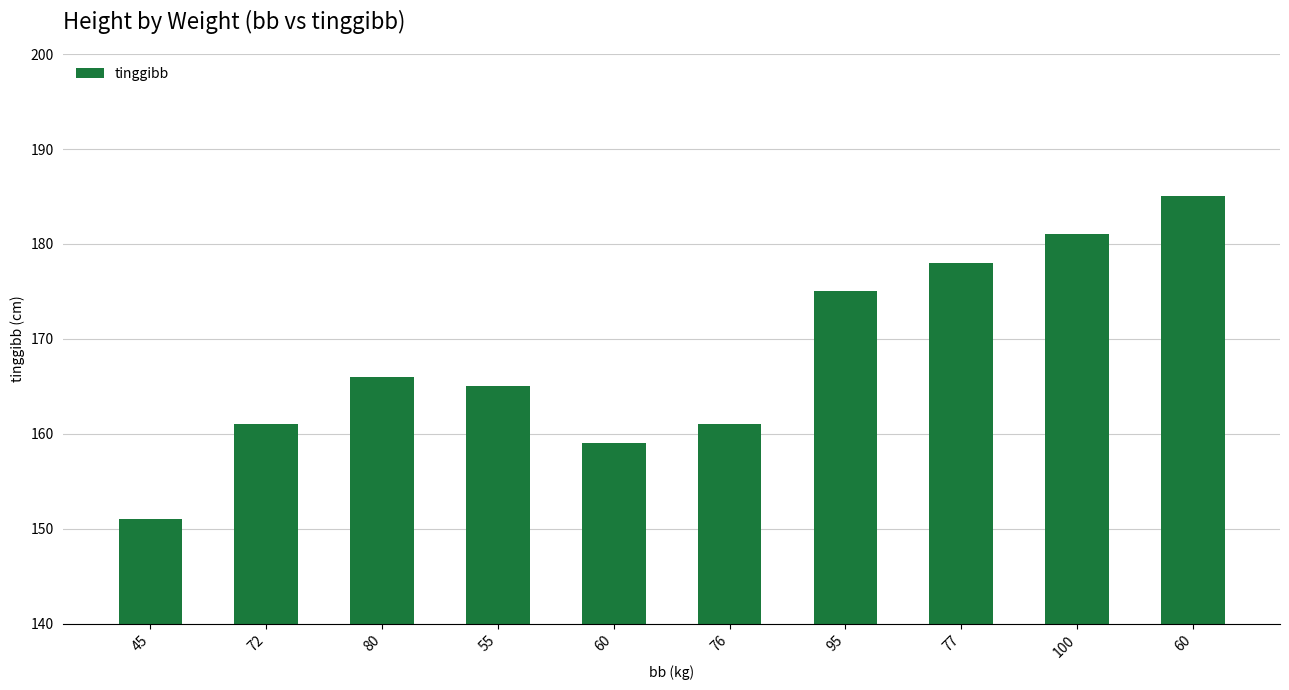

What is the change in value from 55 to 77?

+13